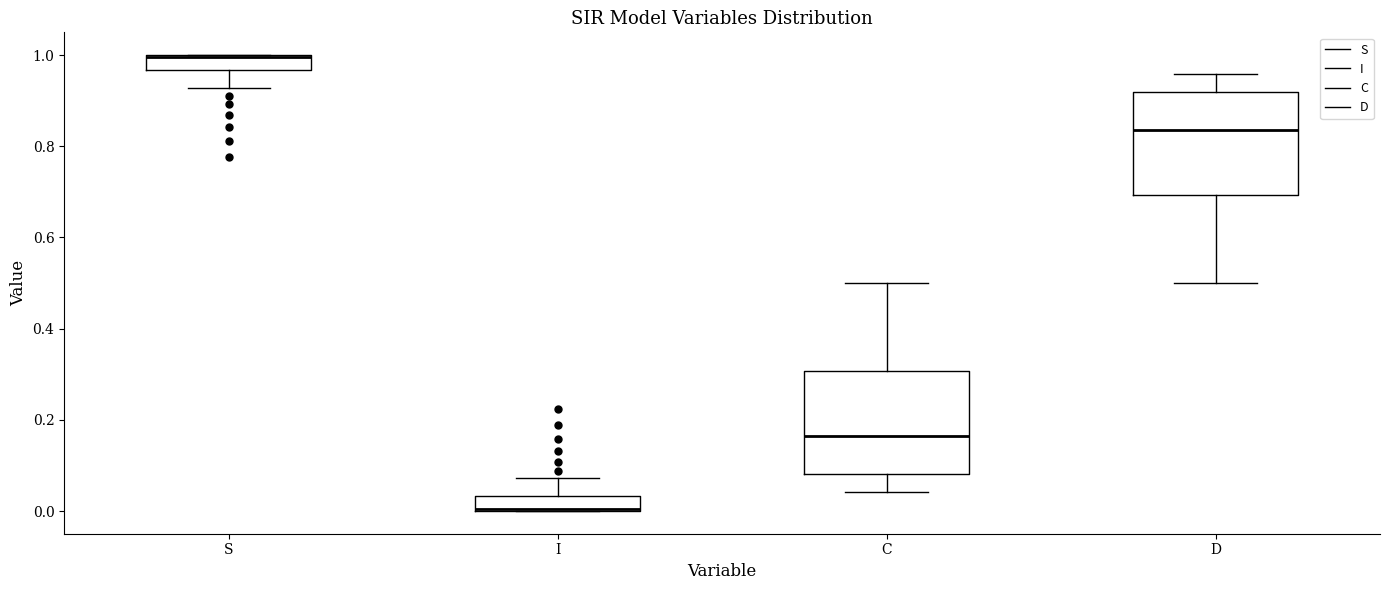

Reading left to right, transcribe this box plot: for each box, give where its median line is, the range the box spans, and where its two whiskers end, as read against the y-axis. The values are not printed on the chart, so give them approximately, as read against the axis.

S: median 1.00 (drawn on the box's upper edge), box 0.96 to 1.00, whiskers 0.92 to 1.00
I: median 0.00 (drawn on the box's lower edge), box 0.00 to 0.04, whiskers 0.00 to 0.08
C: median 0.16, box 0.08 to 0.30, whiskers 0.04 to 0.50
D: median 0.84, box 0.70 to 0.92, whiskers 0.50 to 0.96